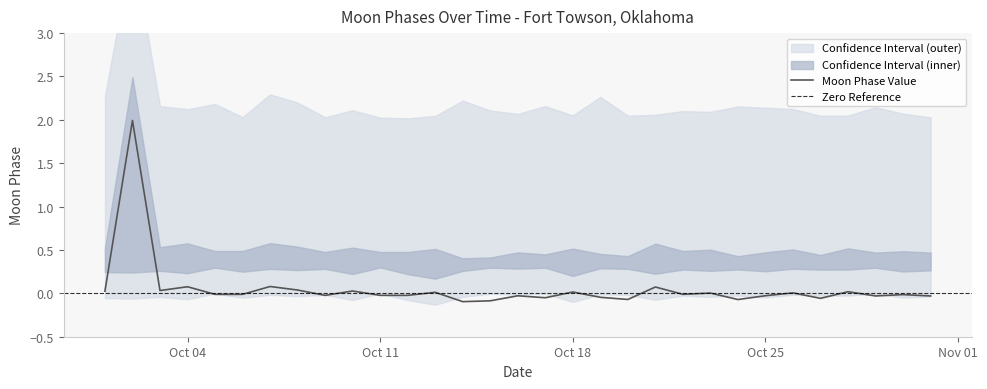

True or false: Lower Bound and Moon Phase Value cross at least once.

False